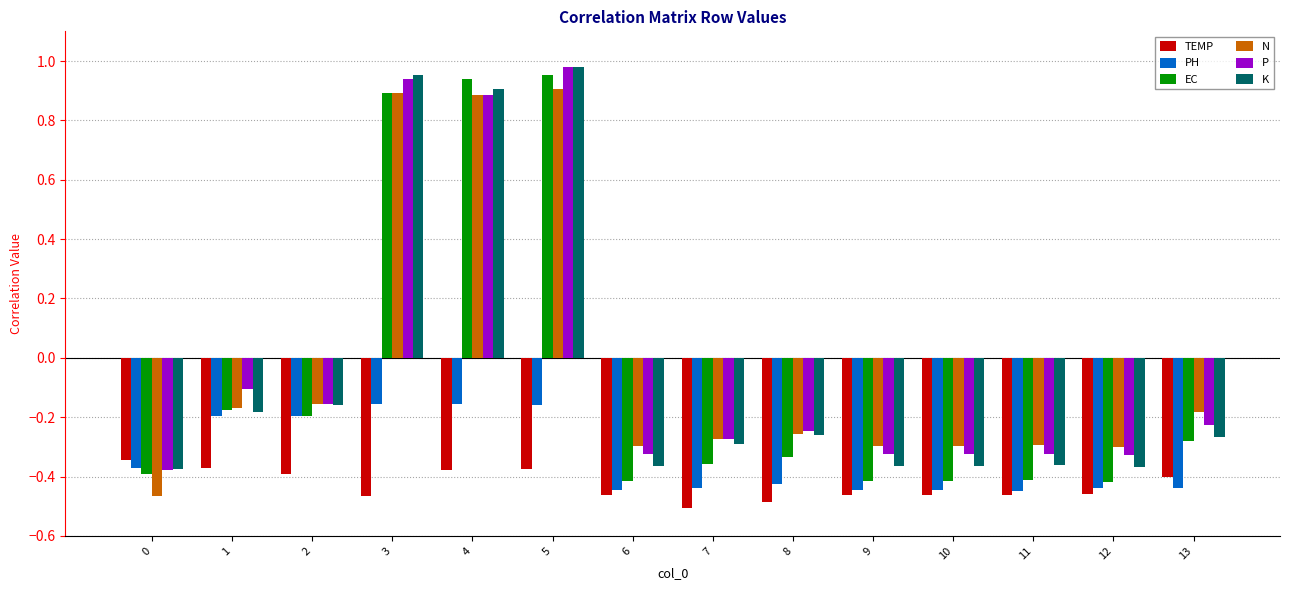

What is the difference between the EC values at 4 and 10?

1.4